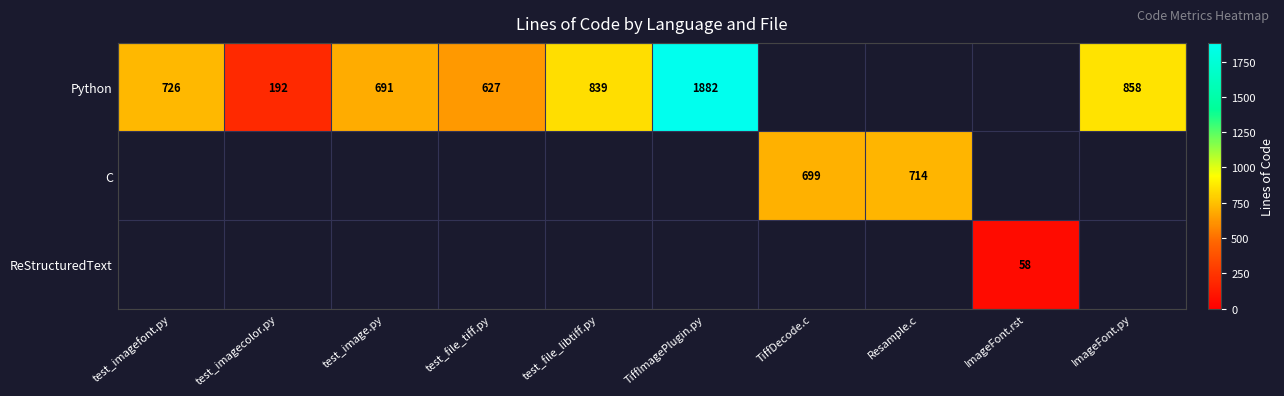

Is it true that Python equals 71 at test_imagecolor.py?

False